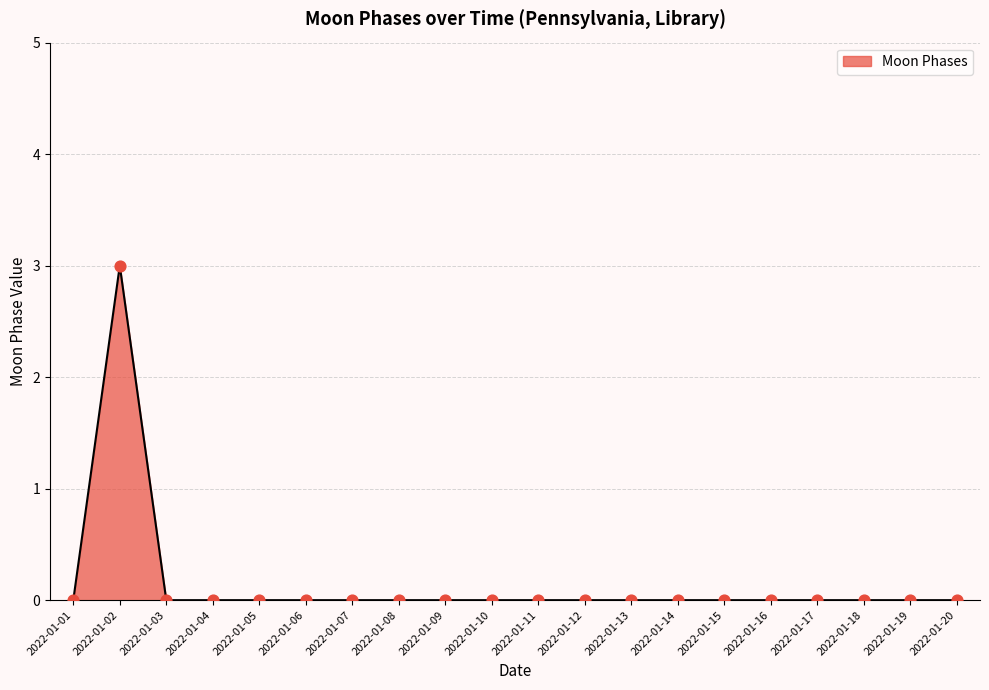

True or false: the data shows 0 at 2022-01-20.

True